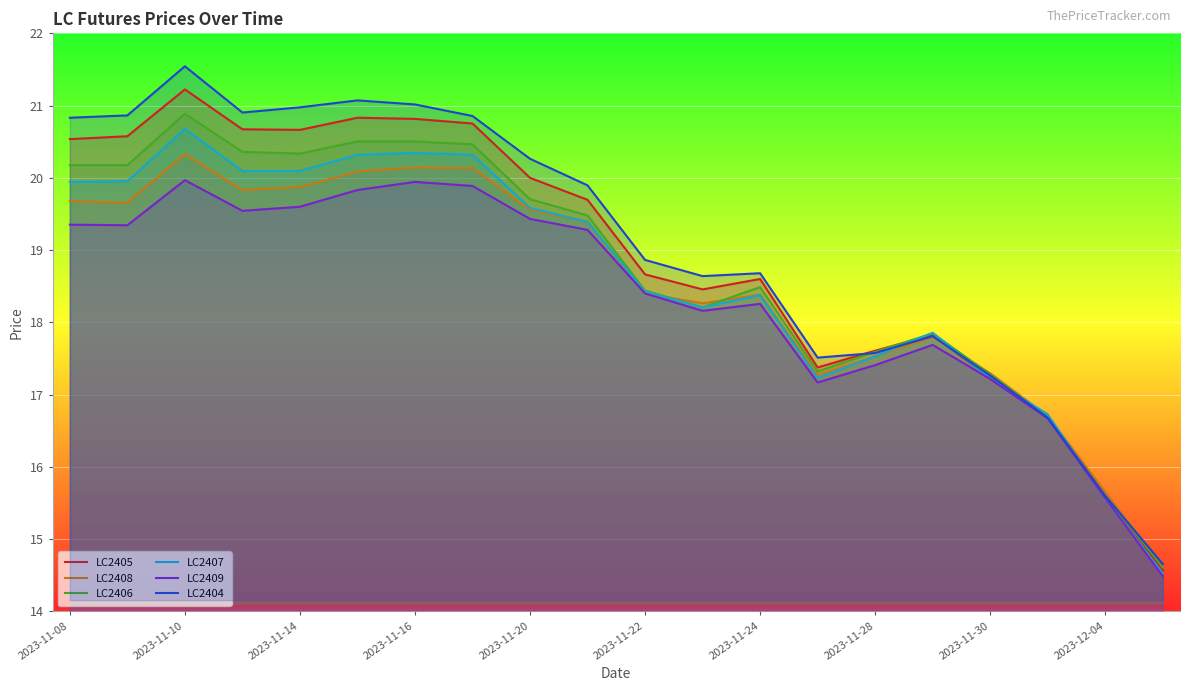

Which series has the largest range (max minus min)?

LC2404